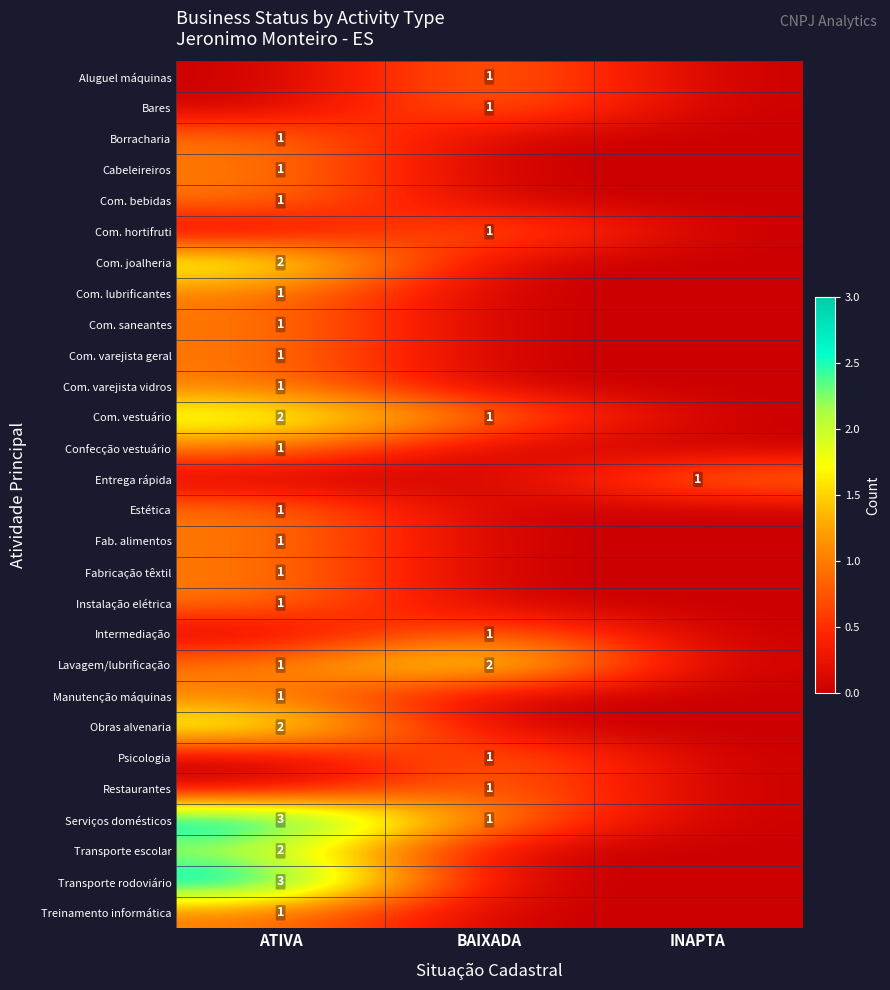

True or false: Com. bebidas has a value of 1 at ATIVA.

True